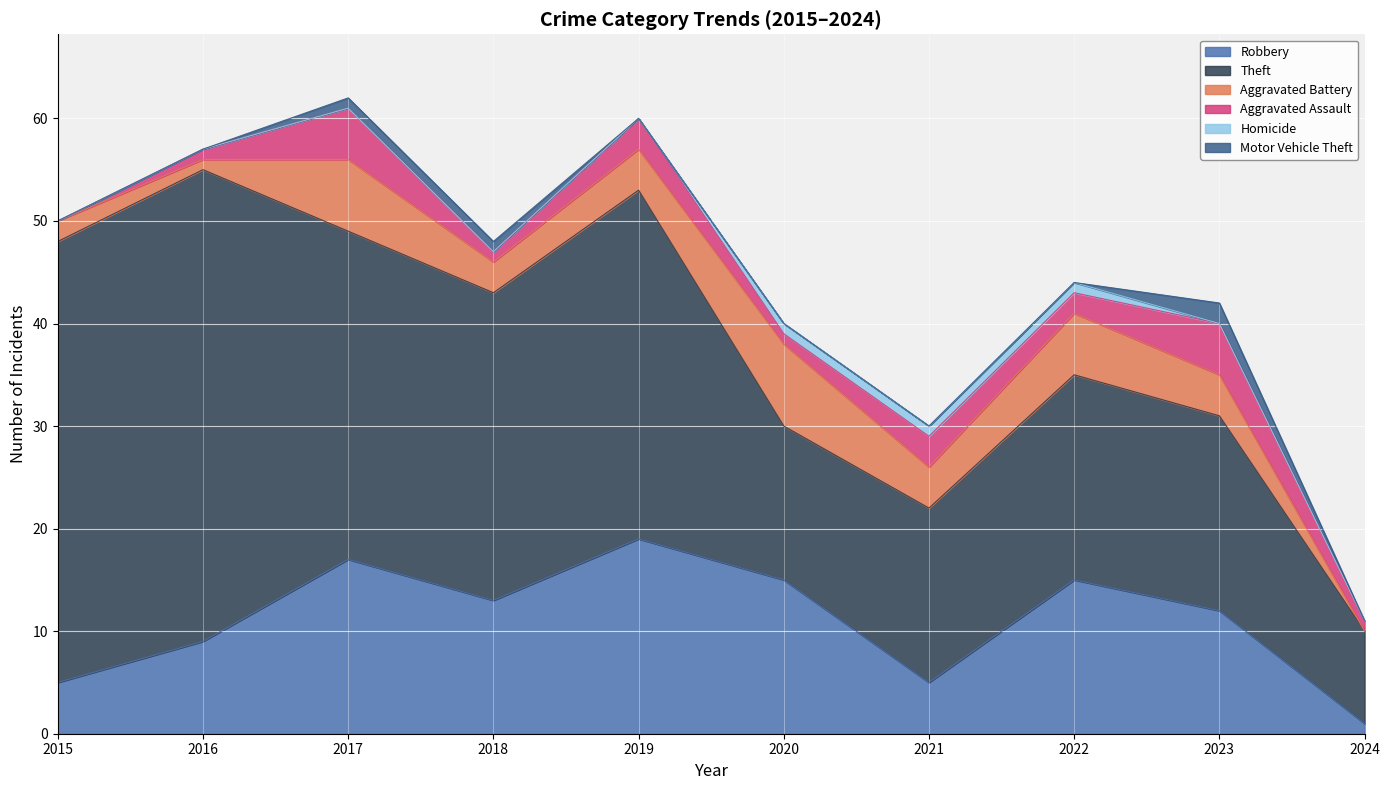

At how many categories does at least one series exceed 10?

9